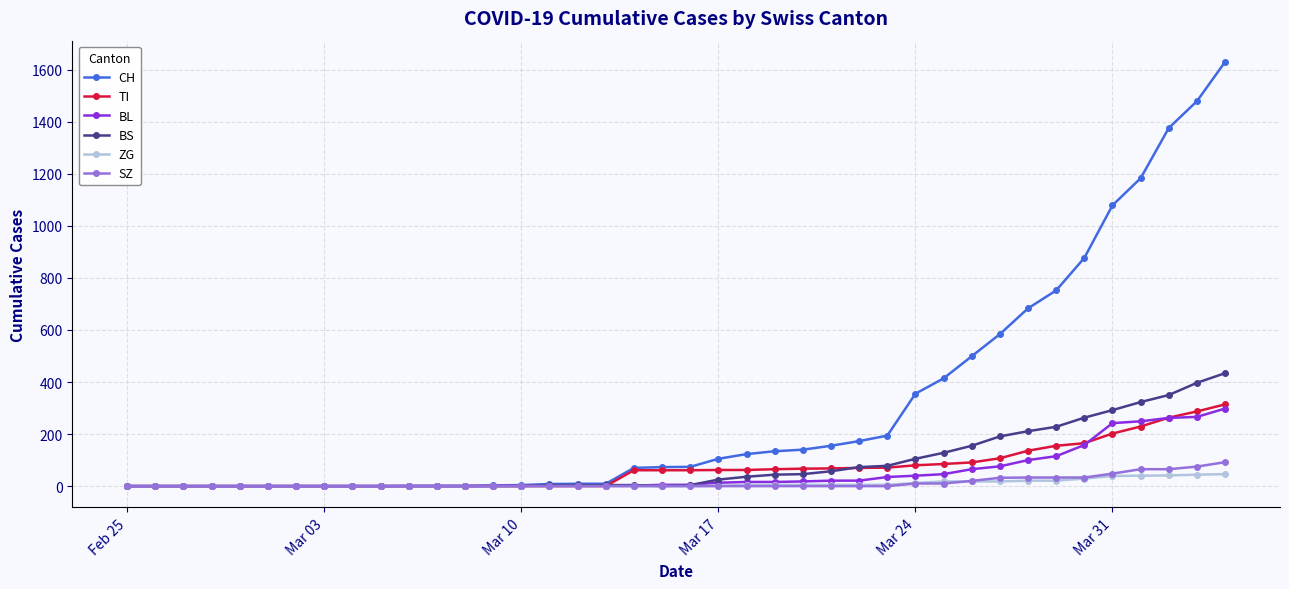

Which series has the largest total across all categories?

CH